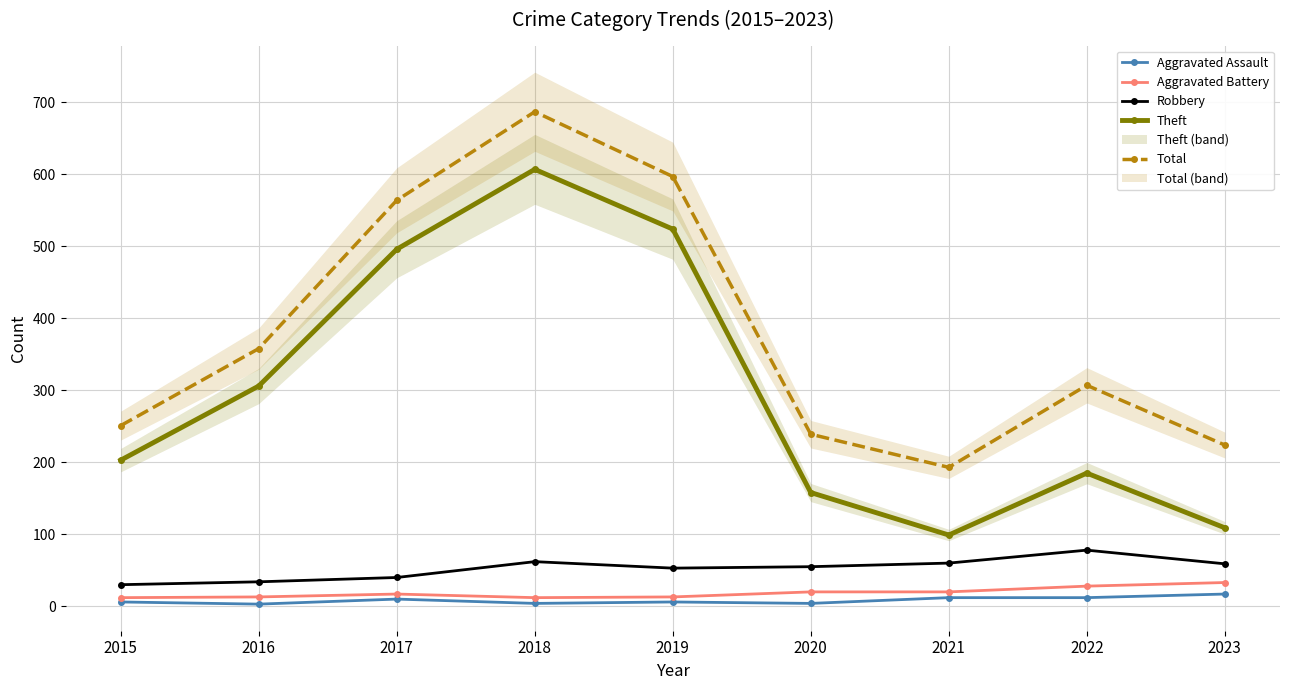

True or false: Theft and Robbery cross at least once.

False